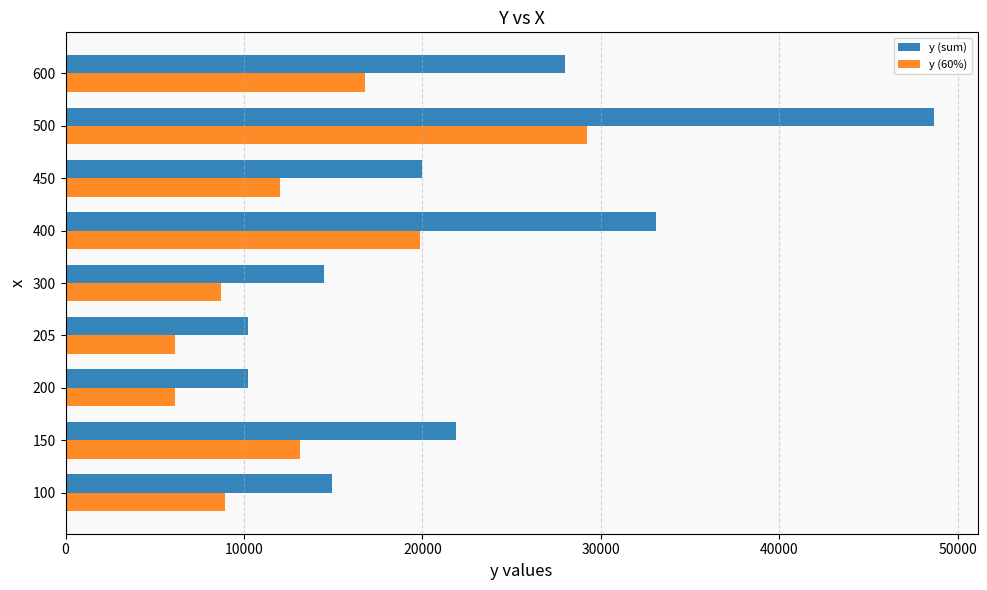

At which category is the sum across all series the highest?

500